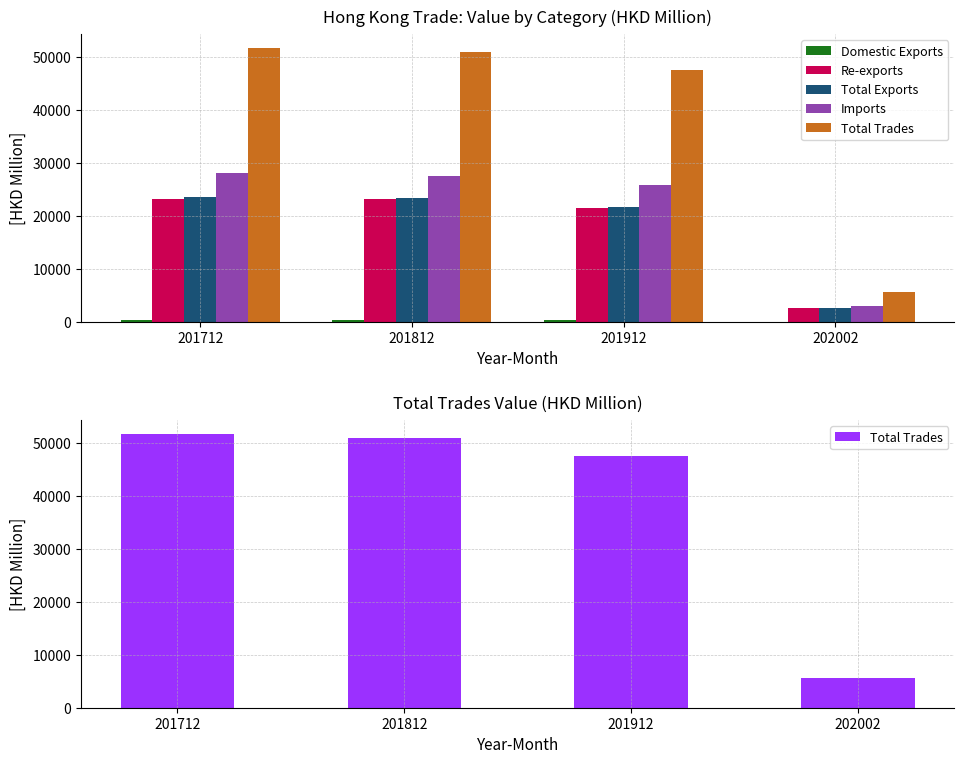

Are the bars grouped side by side (vs. stacked)?

Yes